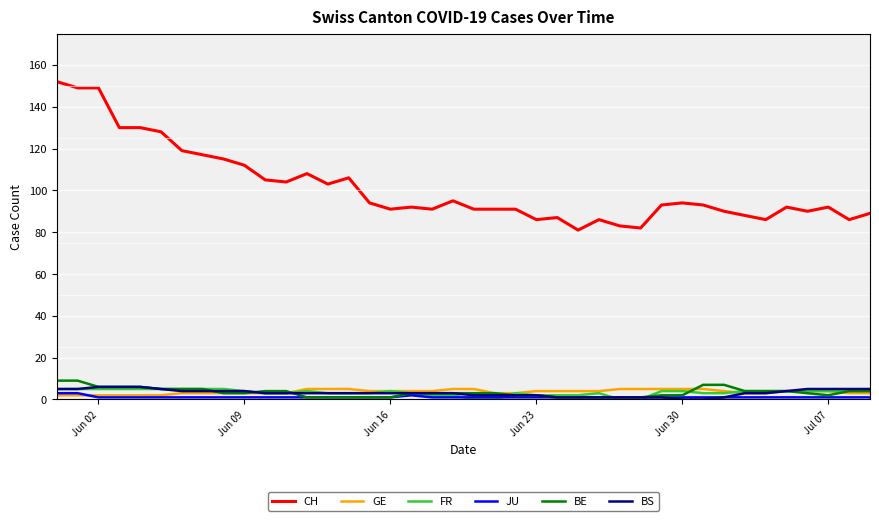

True or false: BS and CH intersect in this chart.

False